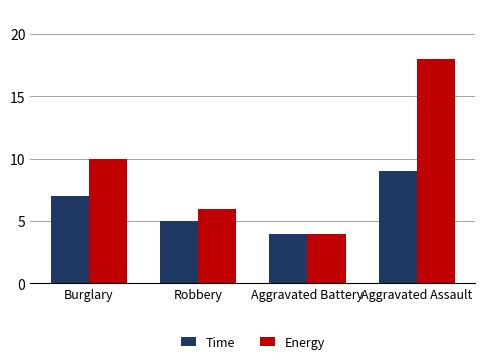

At which label does Energy reach its peak?

Aggravated Assault